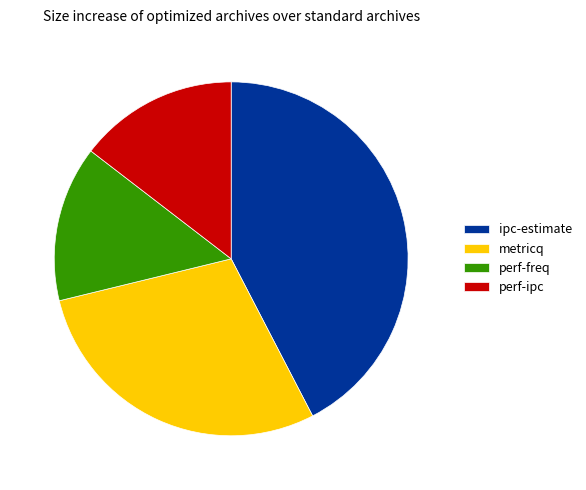

Which slice is the largest?

ipc-estimate